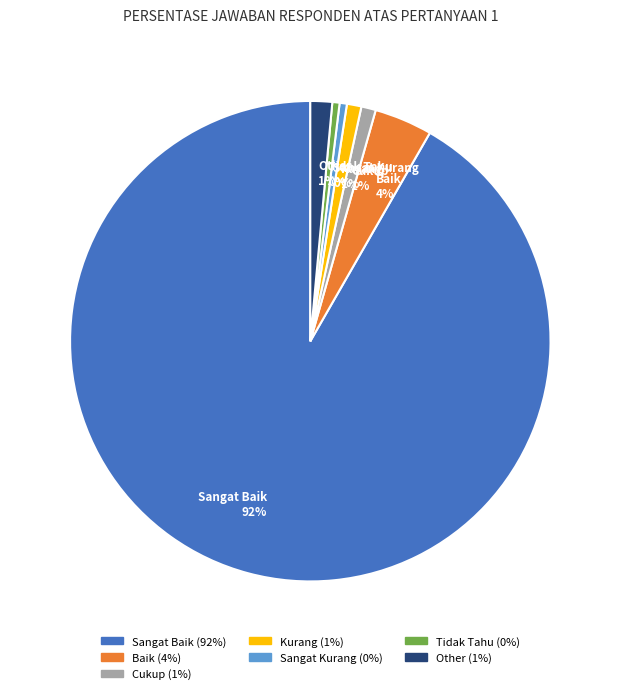

Do Cukup and Baik together represent more than half of the pie?

No